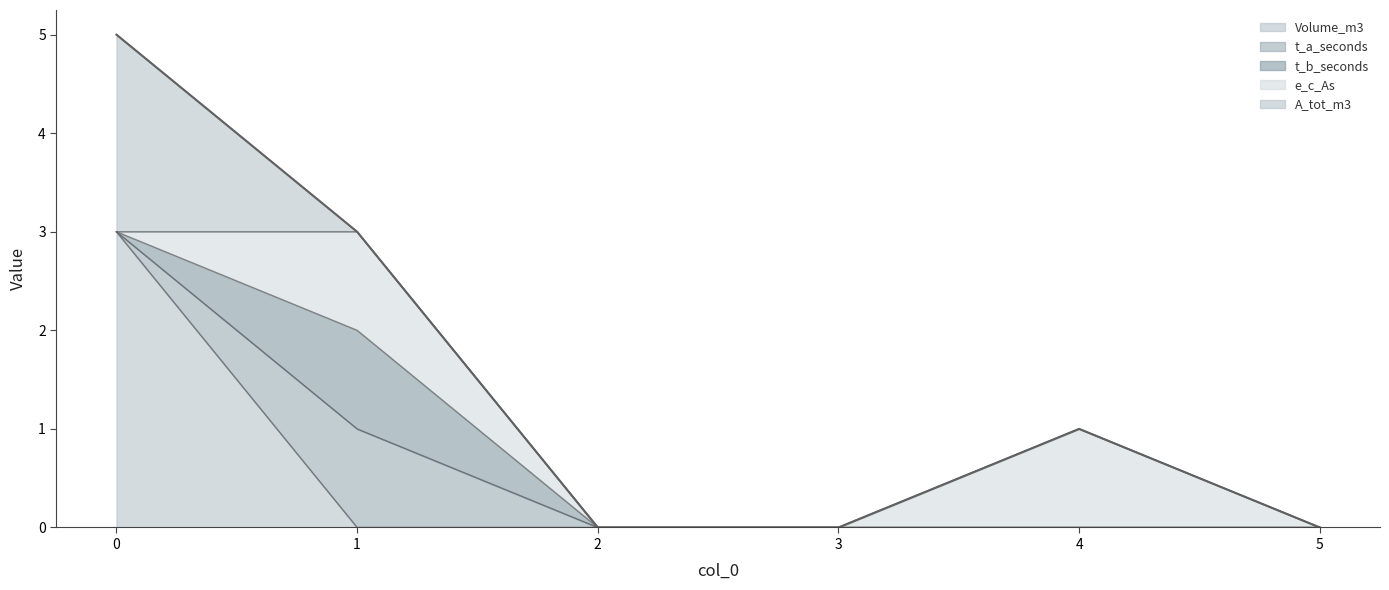

True or false: e_c_As and t_a_seconds intersect in this chart.

False